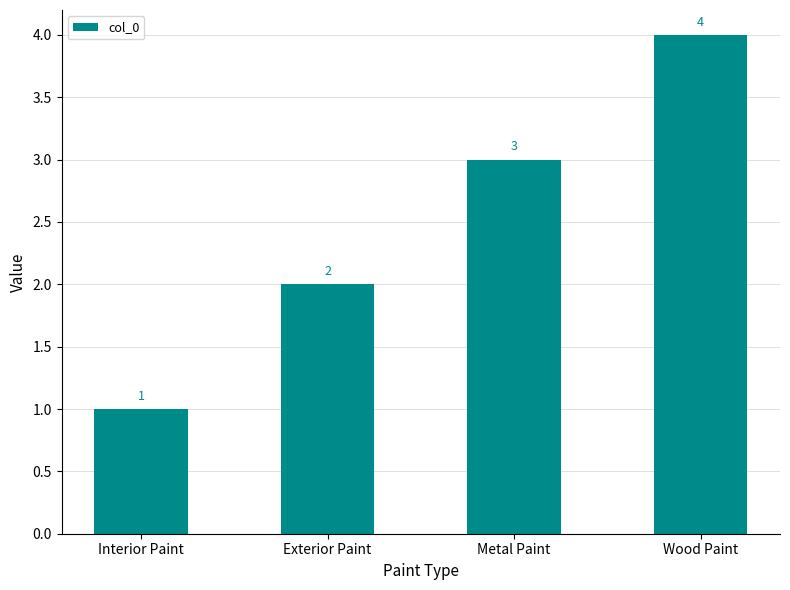

Count the values in the range 2 to 4.

3